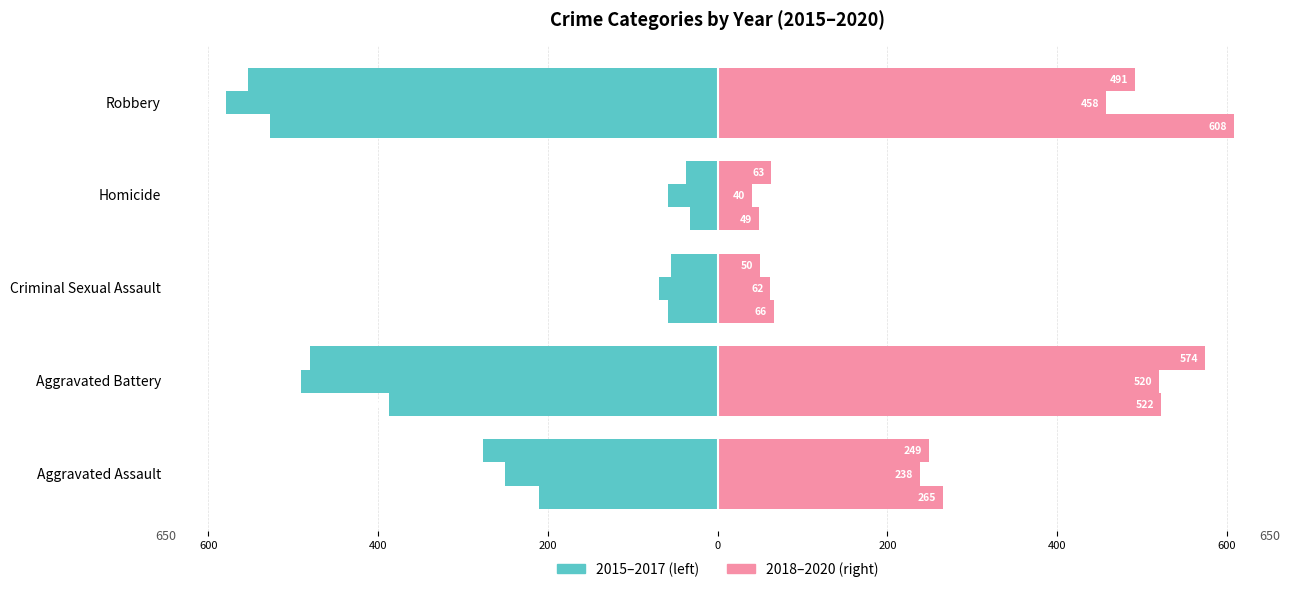

The 2016 series shows -69 at Criminal Sexual Assault. True or false?

True